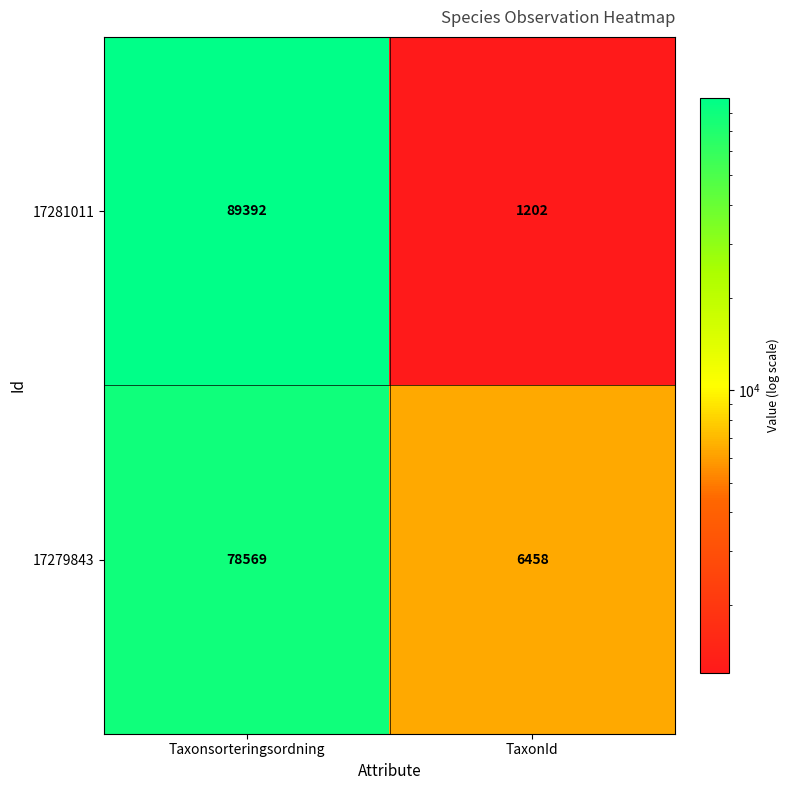

What is the difference between the maximum and minimum values in the 17281011 series?

88190